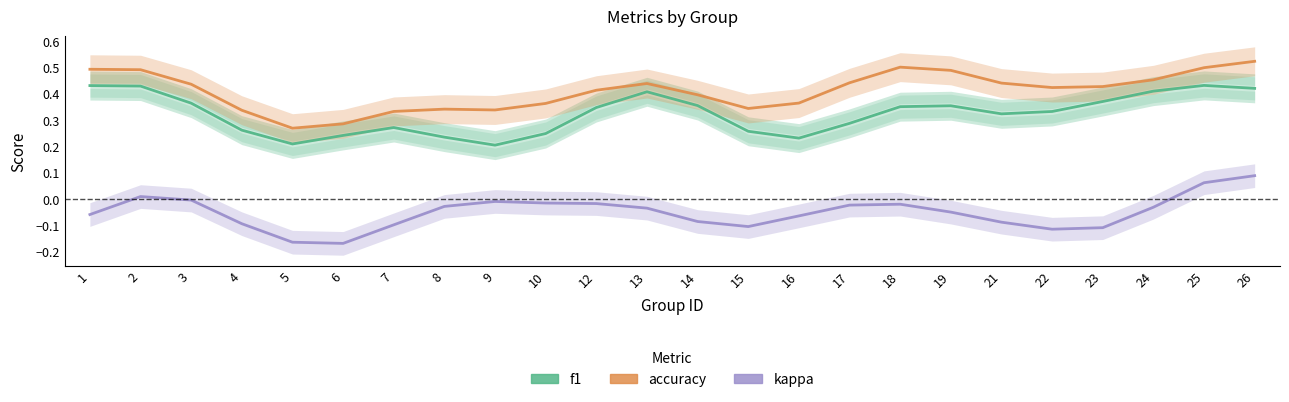

What is the sum of all f1 values?

7.8